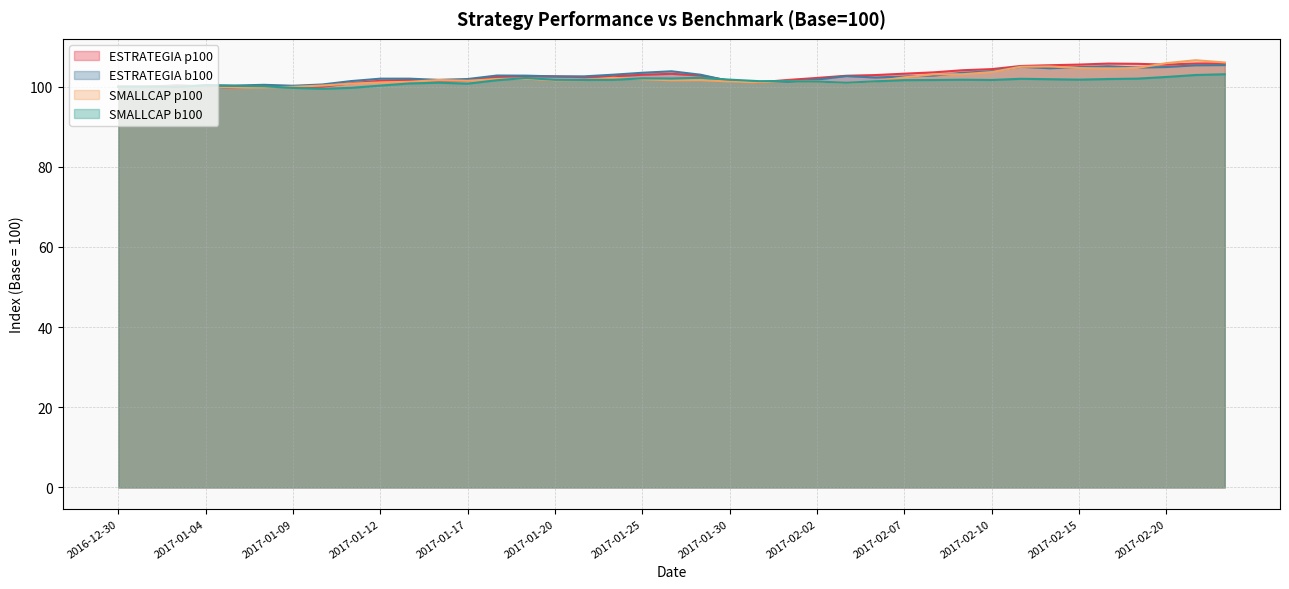

What is the sum of the p100_sc values at 2017-01-31 and 2017-01-11?

201.8